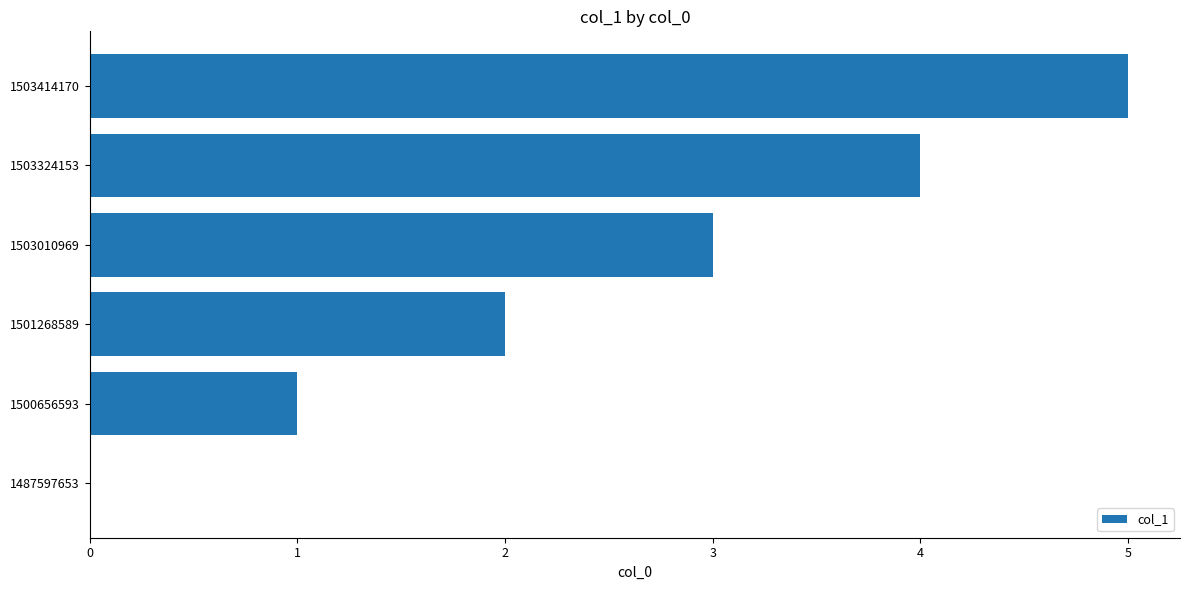

What is the sum of the values at 1503324153 and 1501268589?

6